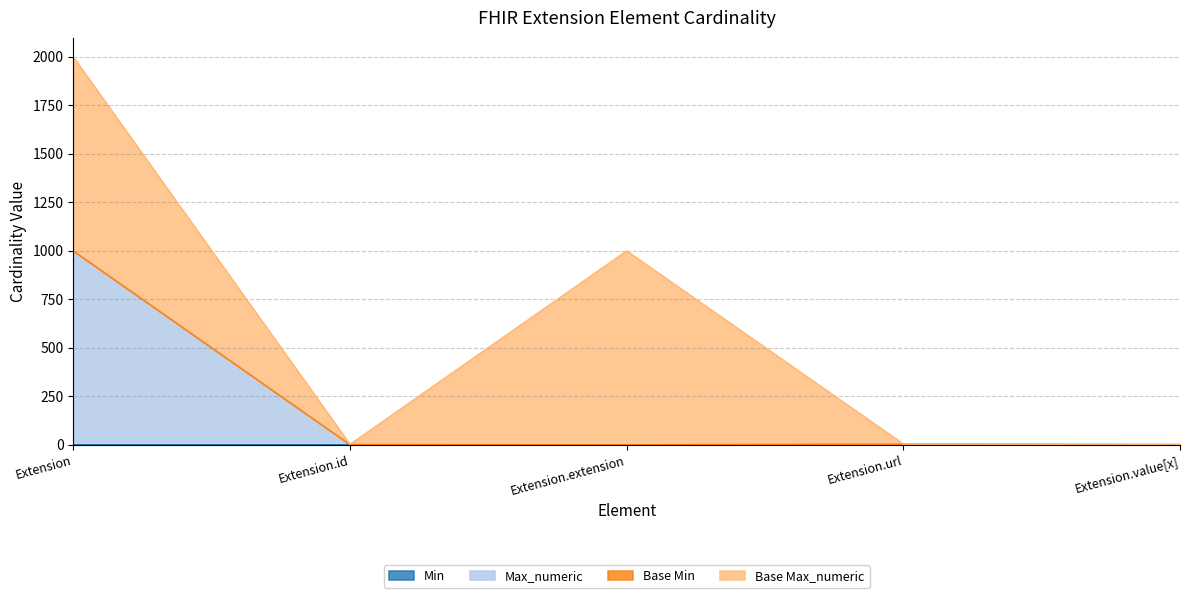

What value does the Min series have at Extension.url?

1